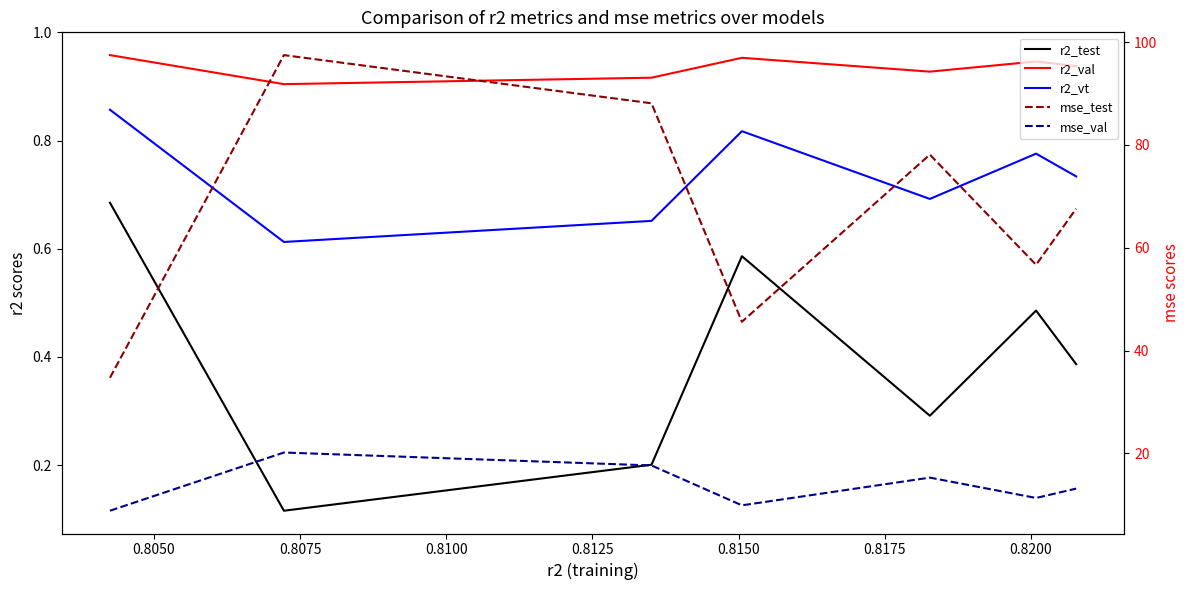

Is the value of r2_val at 0.8025 greater than the value of r2_vt at 0.8150?

Yes